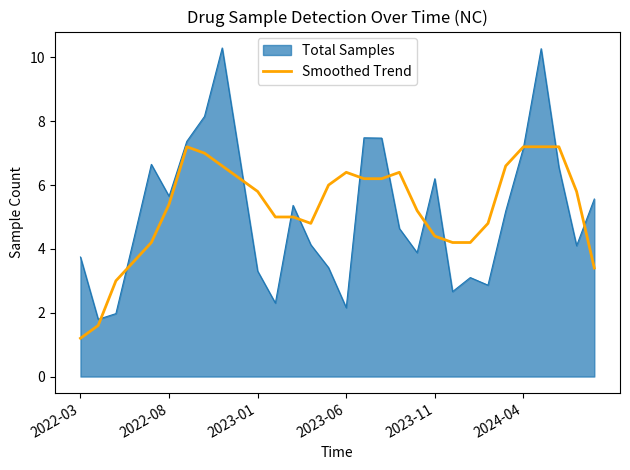

Which series has the widest spread of values?

Total Samples